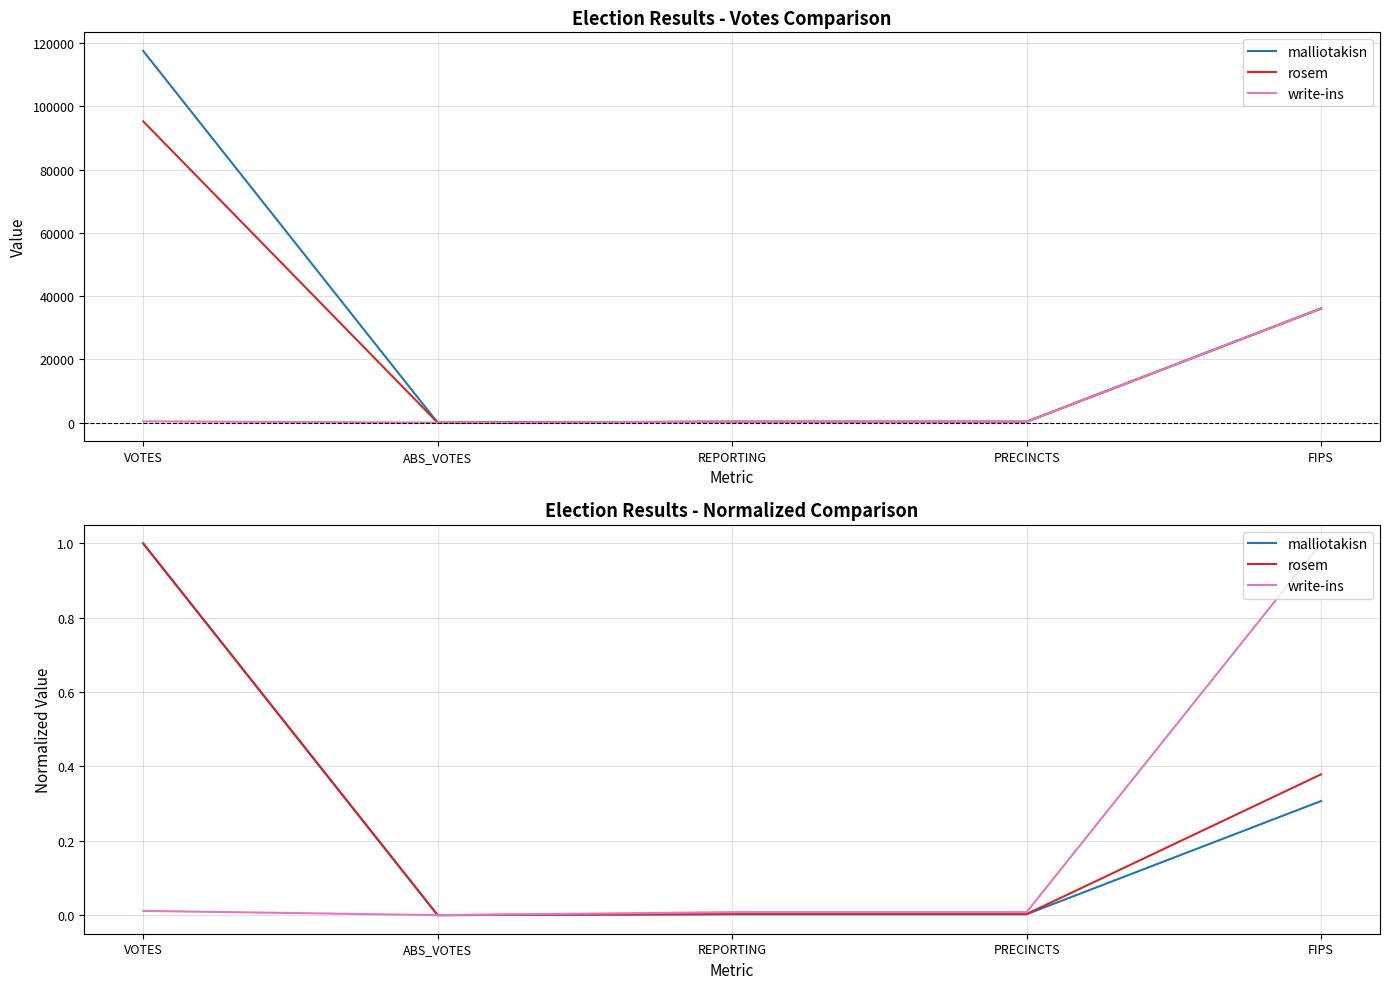

How many lines are shown in the chart?

3